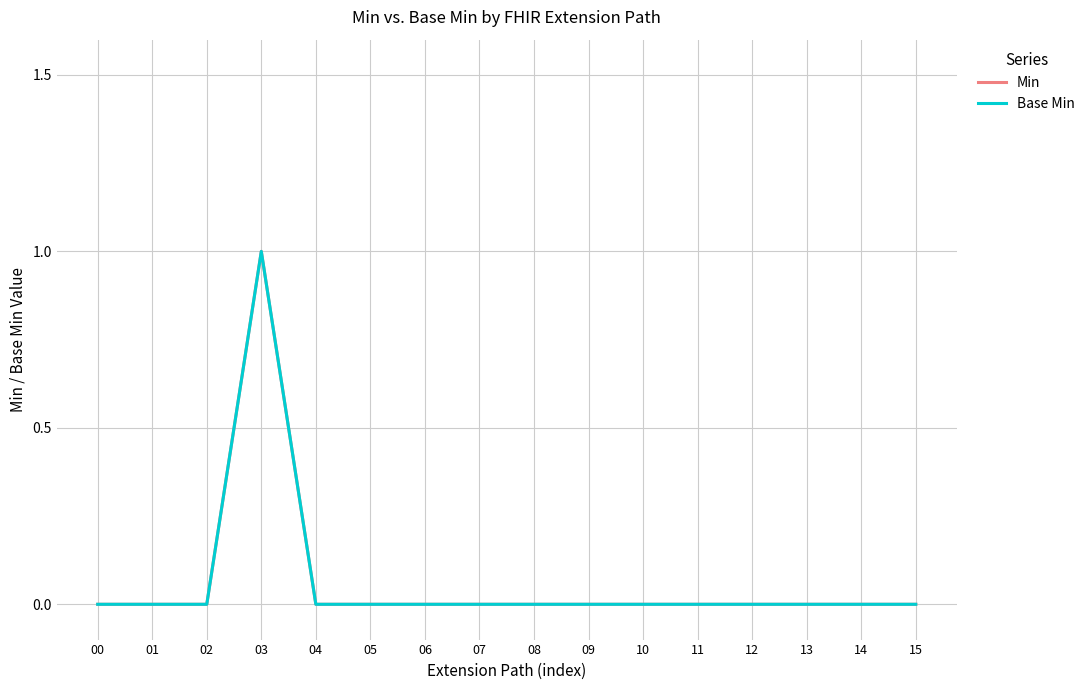

Is it true that Base Min equals 0 at 10?

True